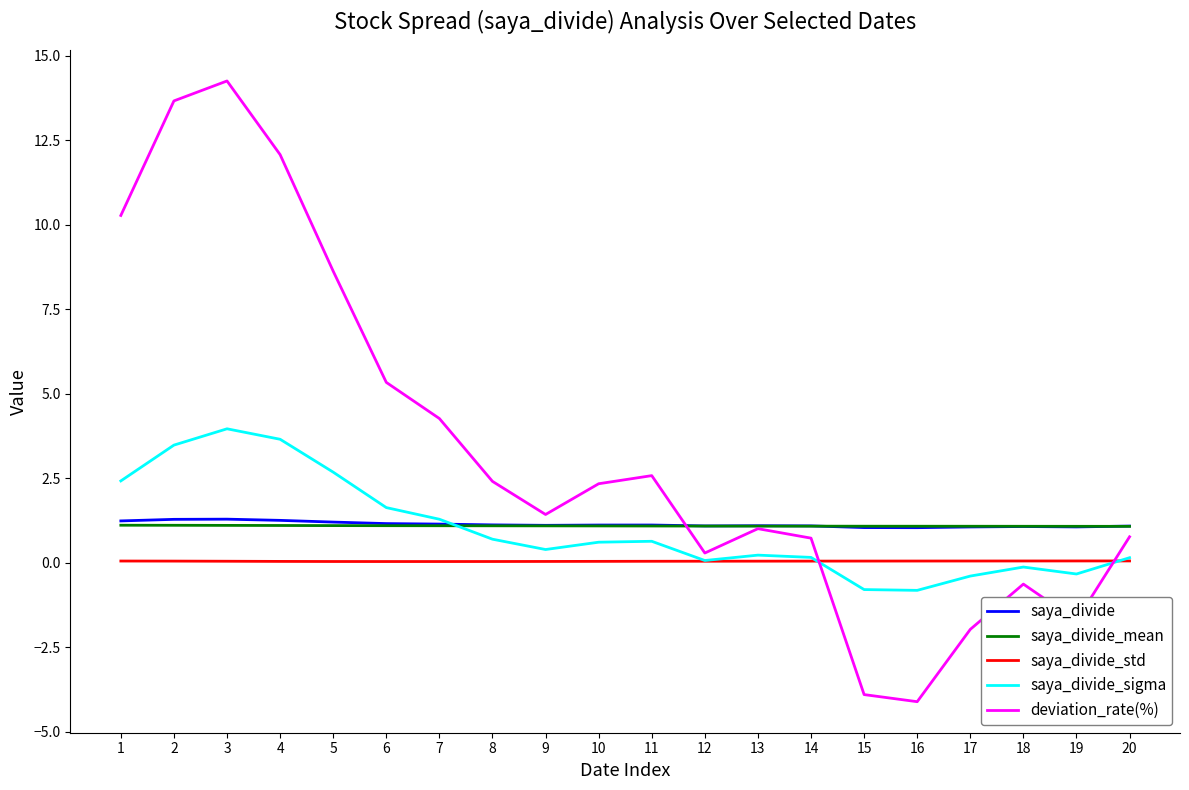

What is the smallest value displayed?

-4.1